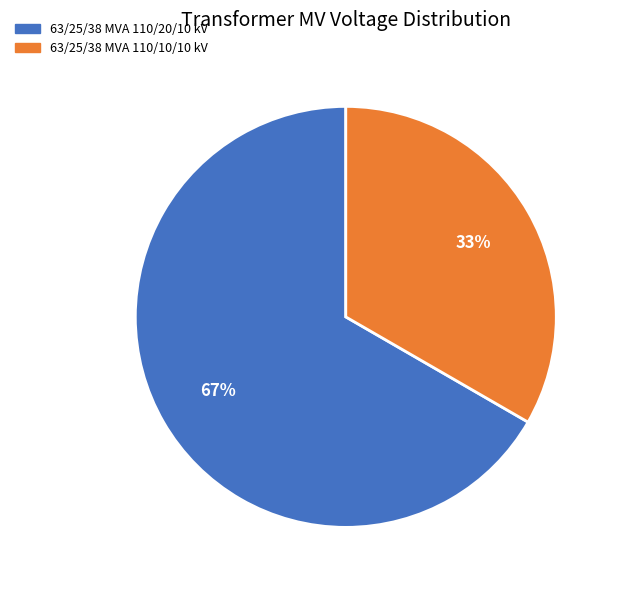

Rank the categories by value from highest to lowest.

63/25/38 MVA 110/20/10 kV, 63/25/38 MVA 110/10/10 kV